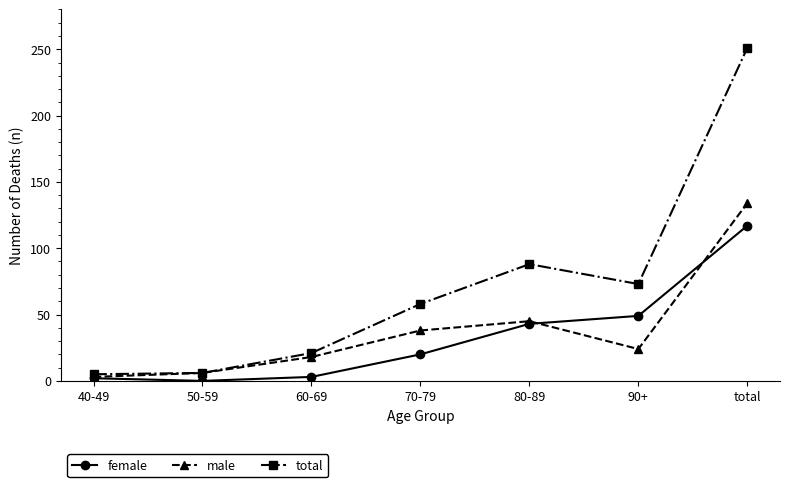

True or false: female and total intersect in this chart.

False